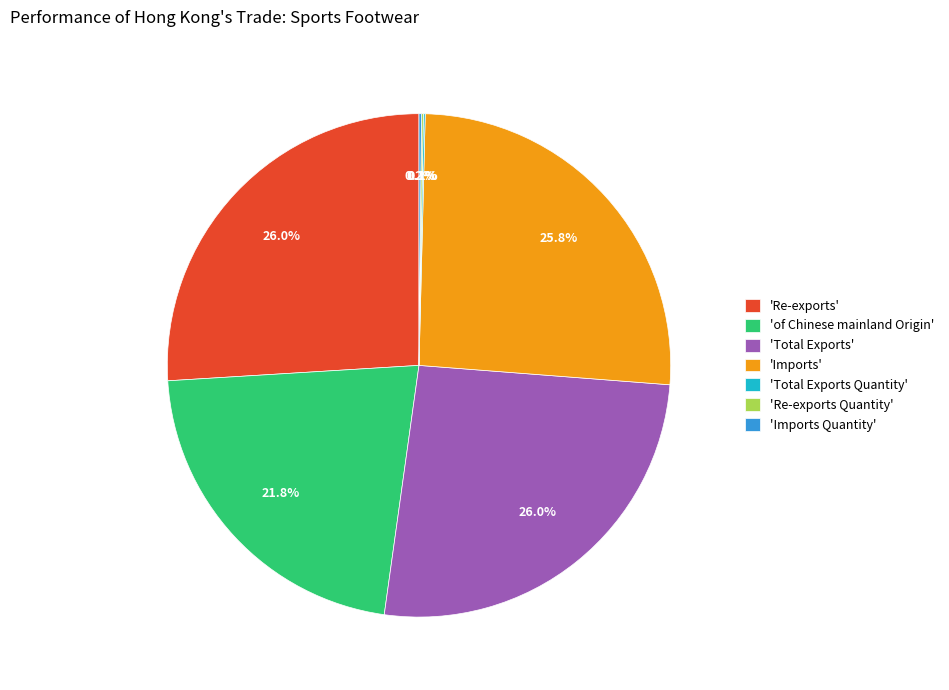

What is the ratio of the value at 'Total Exports' to the value at 'Re-exports'?

1.0